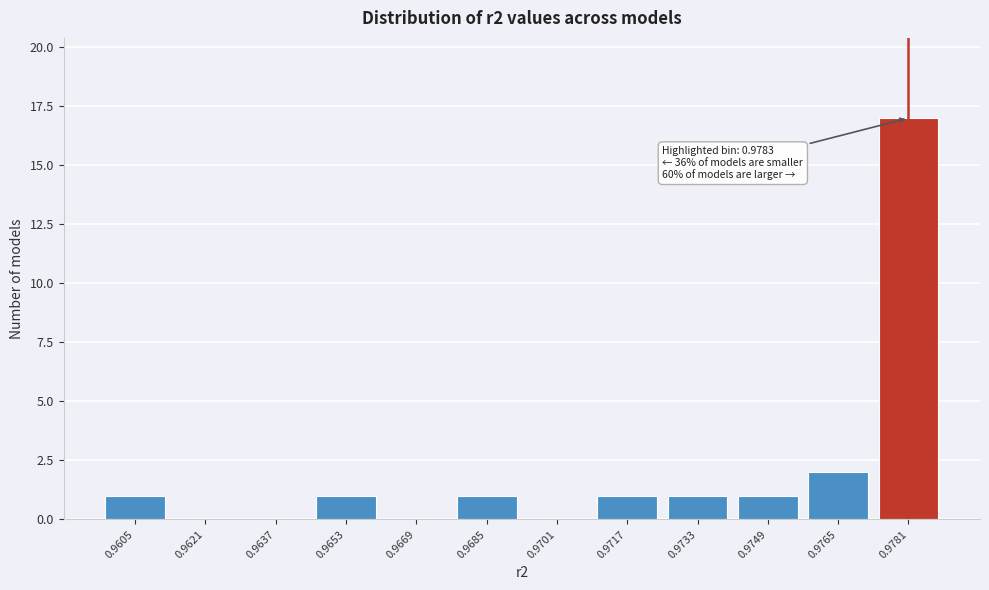

Reading right to left, what are all the values shown in this chart?

0.9781=17	0.9765=2	0.9749=1	0.9733=1	0.9717=1	0.9701=0	0.9685=1	0.9669=0	0.9653=1	0.9637=0	0.9621=0	0.9605=1